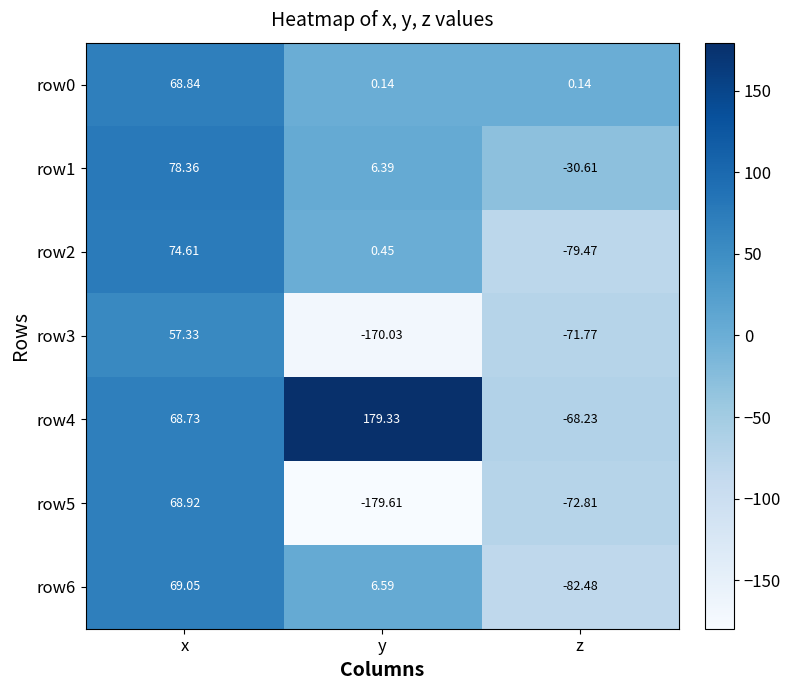

How many data points in row6 are above 6?

2